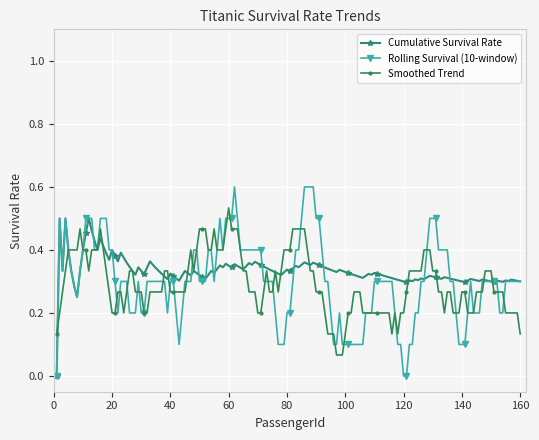

Does the chart display data point markers on the line(s)?

Yes